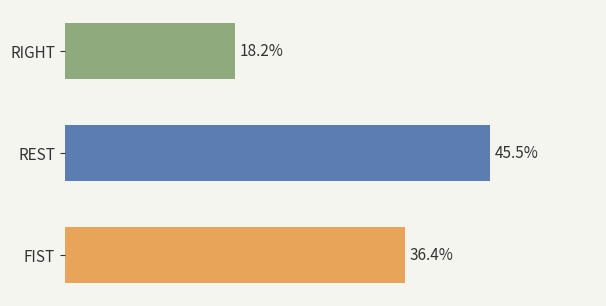

Between FIST and REST, which is larger?

REST